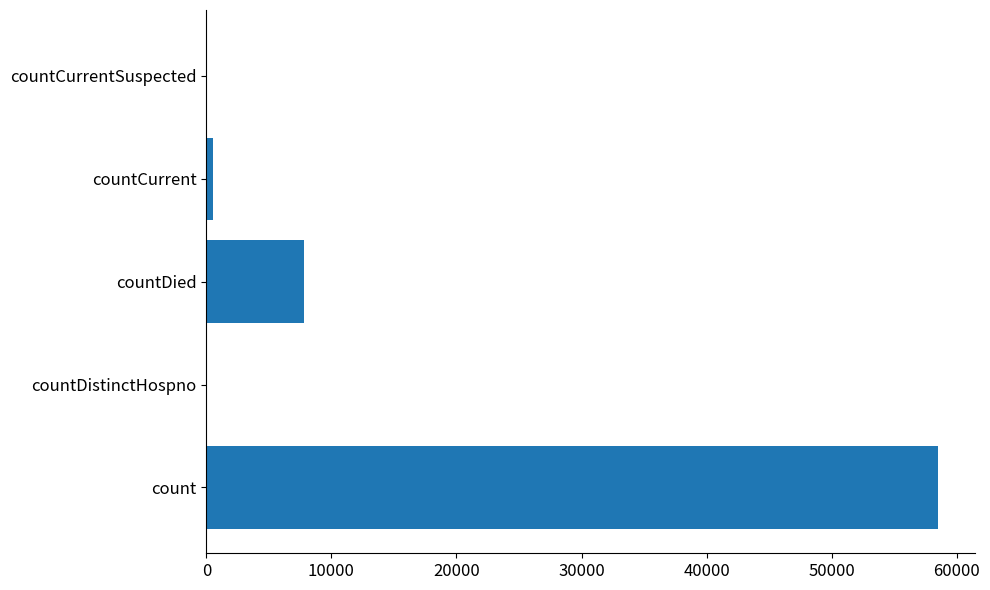

Reading bottom to top, list all the values displayed in this chart.

count=58506	countDistinctHospno=0	countDied=7799	countCurrent=544	countCurrentSuspected=0